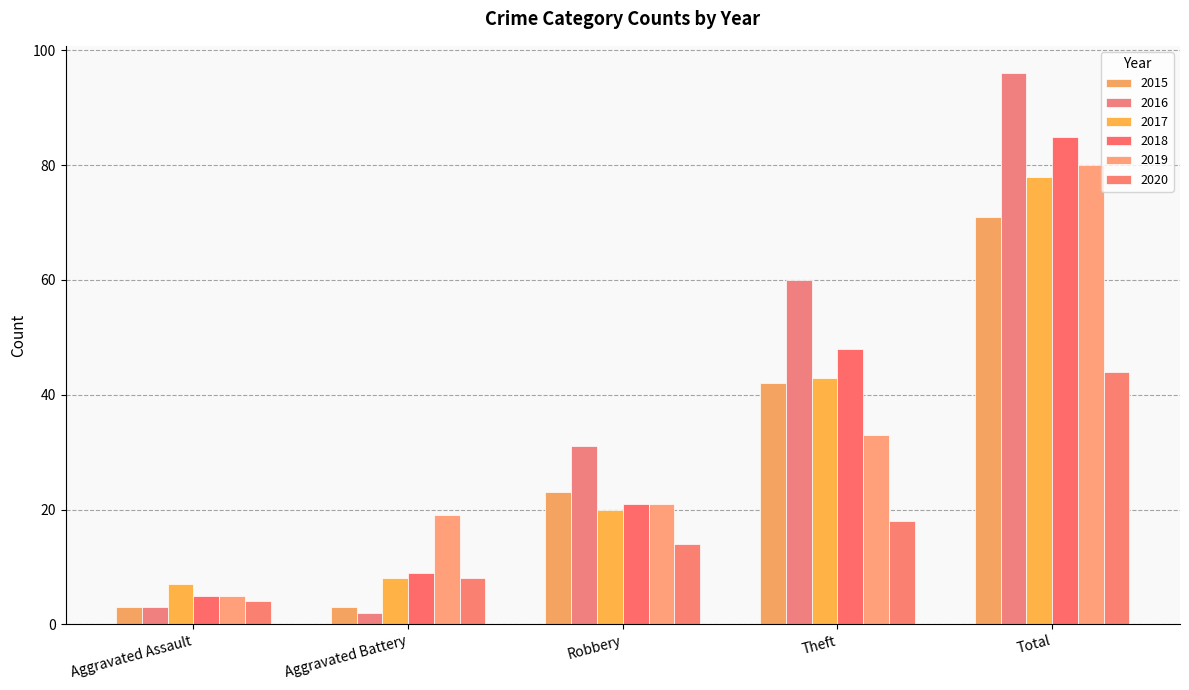

What is the difference between the 2016 values at Aggravated Battery and Total?

94